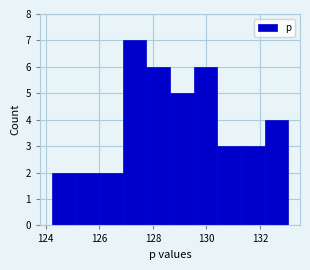

Reading left to right, transcribe this chart: for each bar, give the range it covers on the x-axis and its height. Neither the bar edges nor the heights are printed on the chart, so give them approximately, as read against the axes.

124.2 to 125.2: 2
125.2 to 126.0: 2
126.0 to 126.8: 2
126.8 to 127.8: 7
127.8 to 128.6: 6
128.6 to 129.6: 5
129.6 to 130.4: 6
130.4 to 131.2: 3
131.2 to 132.2: 3
132.2 to 133.0: 4